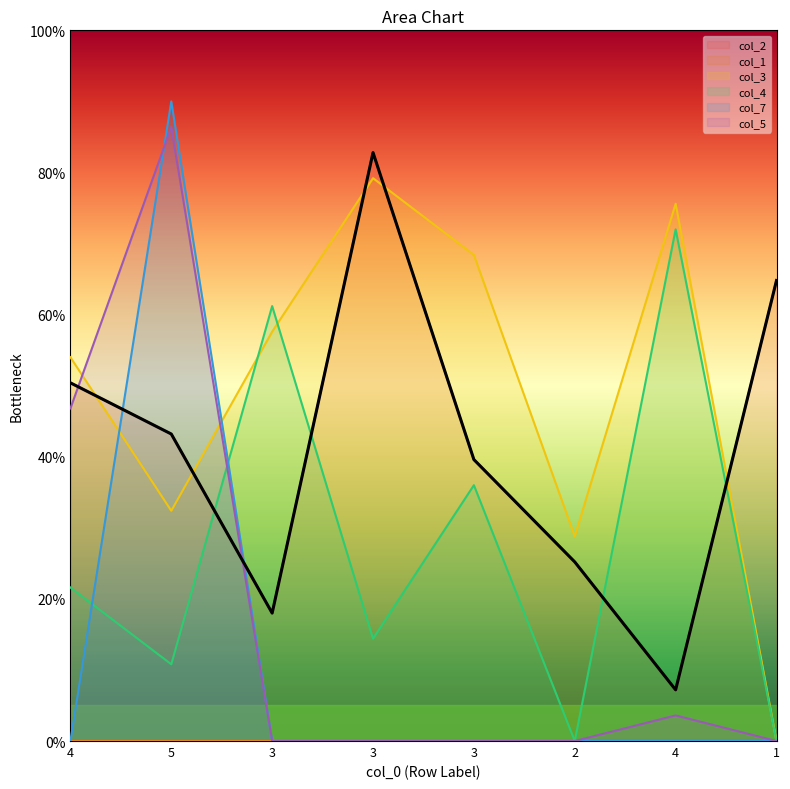

How many data points are less than 43?

4